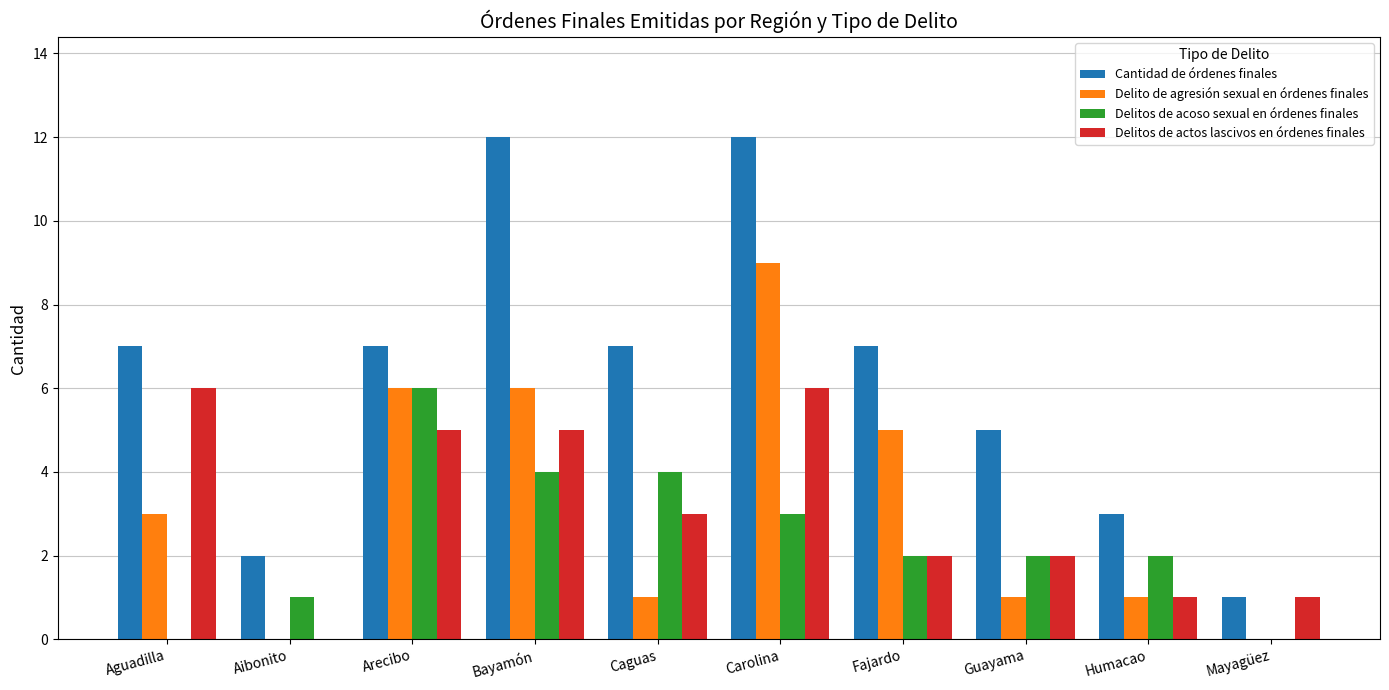

Where does the Delitos de actos lascivos en órdenes finales series first go above 3?

Aguadilla